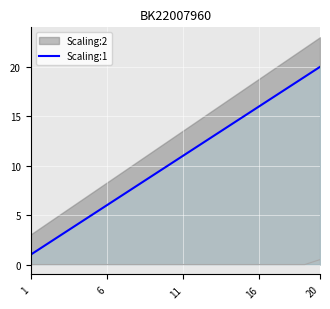

True or false: the data has more than 2 interior local peaks.

False